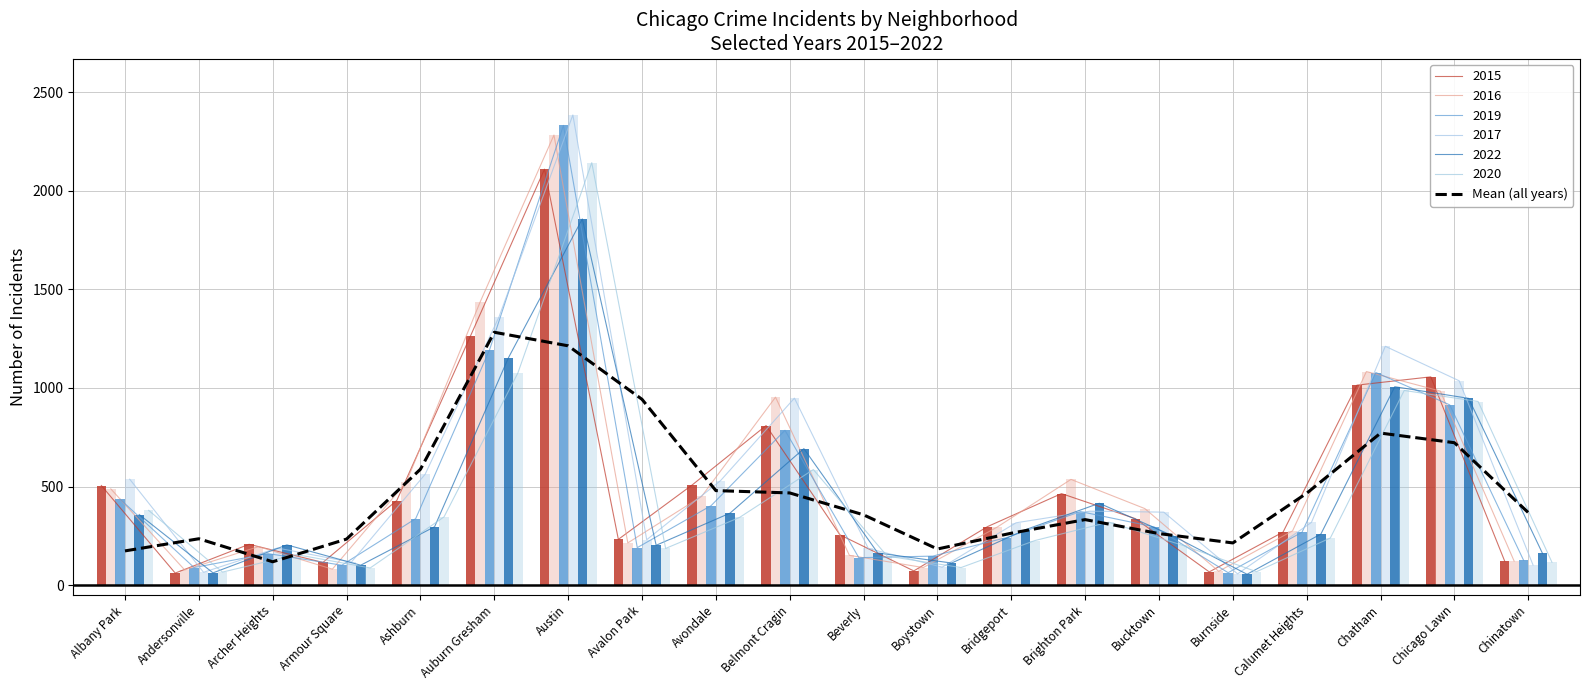

How many points are higher than both their immediate neighbors (excluding endpoints)?

4